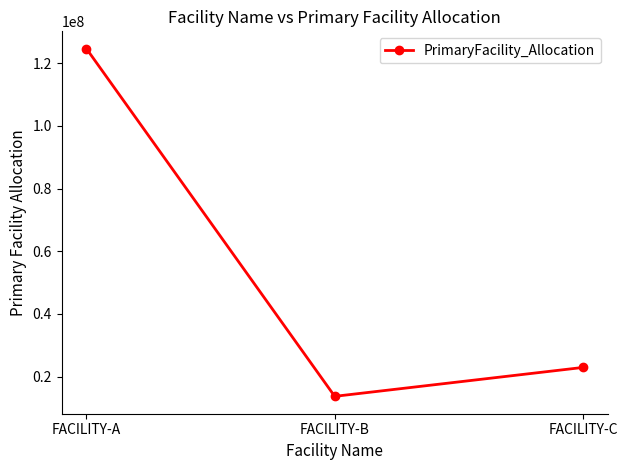

Reading right to left, what are all the values shown in this chart?

FACILITY-C=22912744.6	FACILITY-B=13691190.5	FACILITY-A=124605140.6